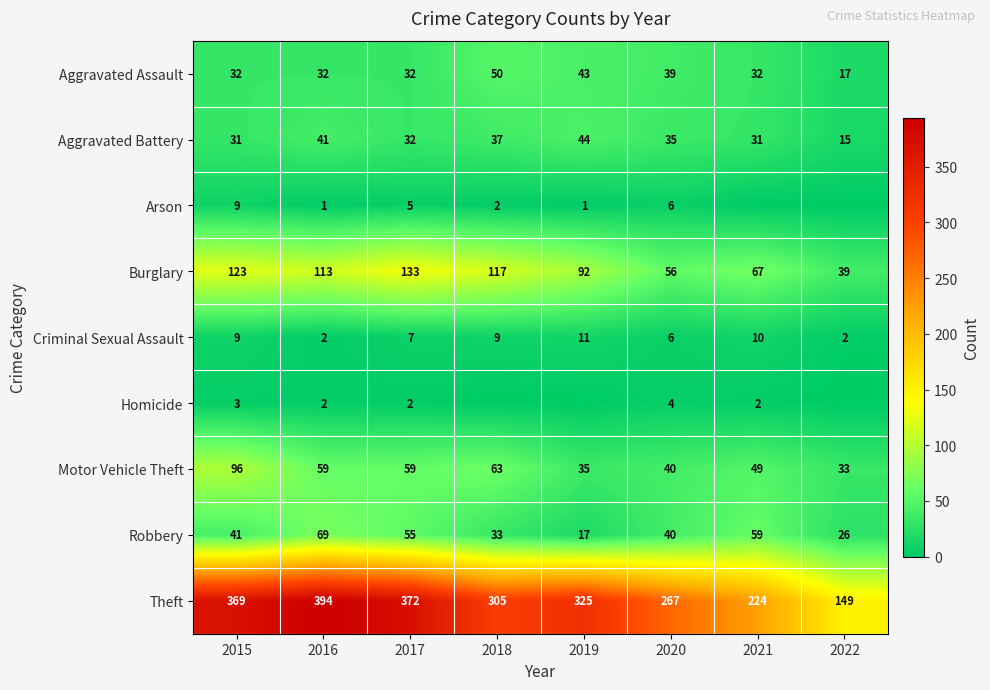

At which category is the sum across all series the highest?

2015